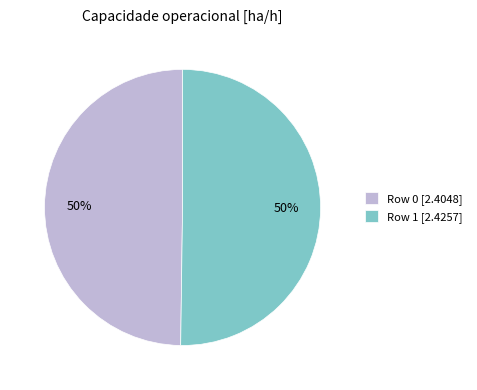

The Row 1 [2.4257] slice represents 63% of the pie. True or false?

False